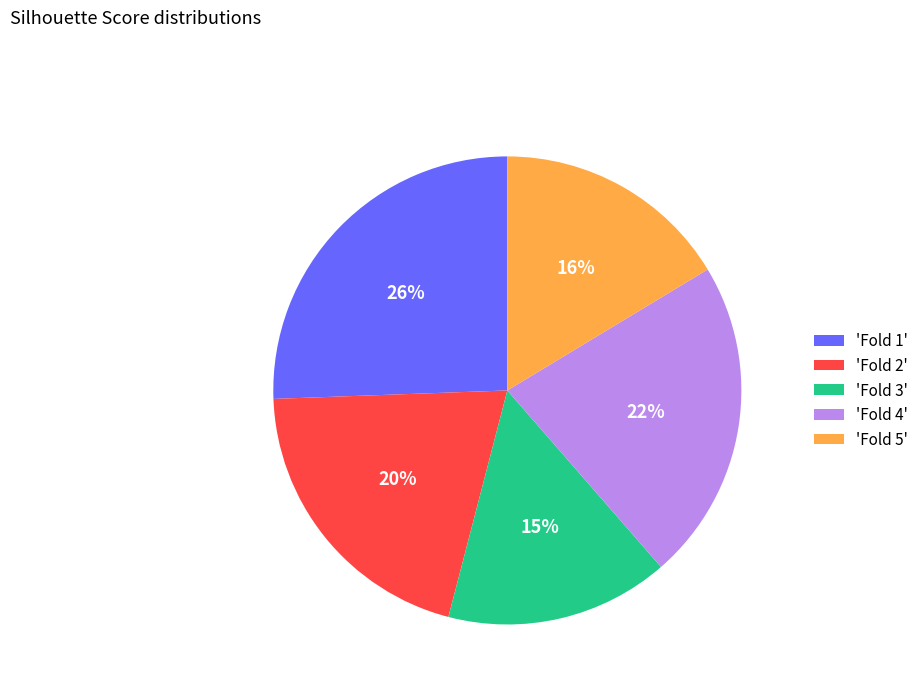

How many segments does this pie chart have?

5